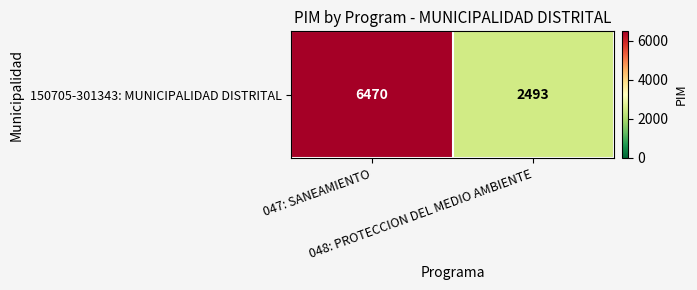

What is the maximum value shown in the chart?

6470